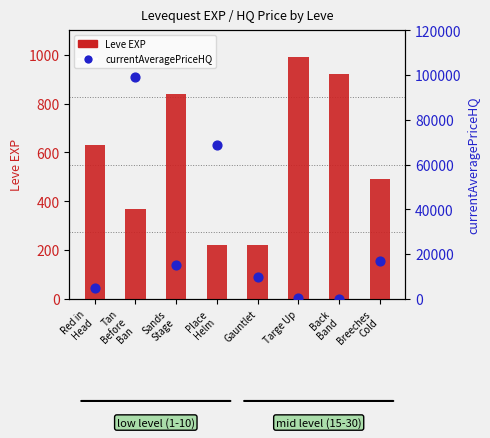

What are all the series names shown in the legend?

Leve EXP, currentAveragePriceHQ